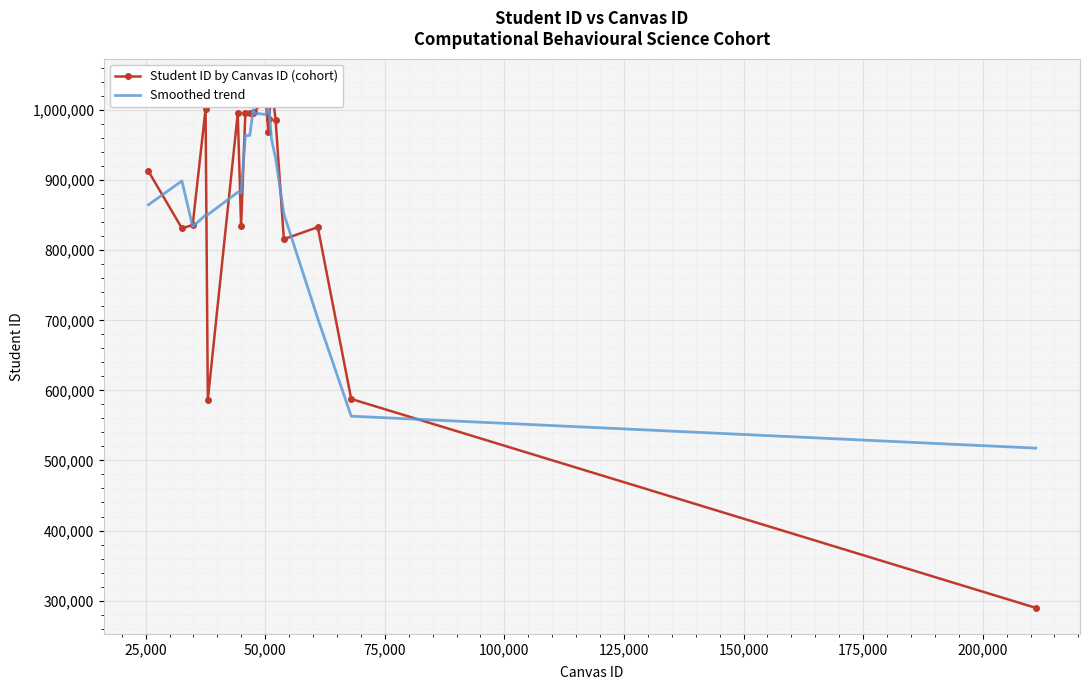

What is the minimum value for Smoothed trend?

517605